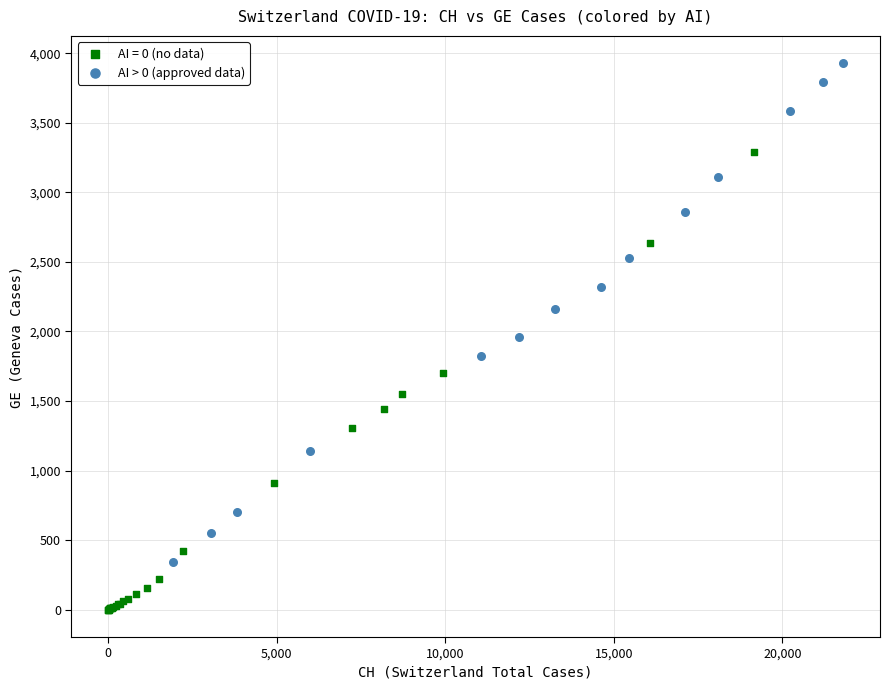

Which series reaches the maximum Y coordinate?

AI > 0 (approved data)